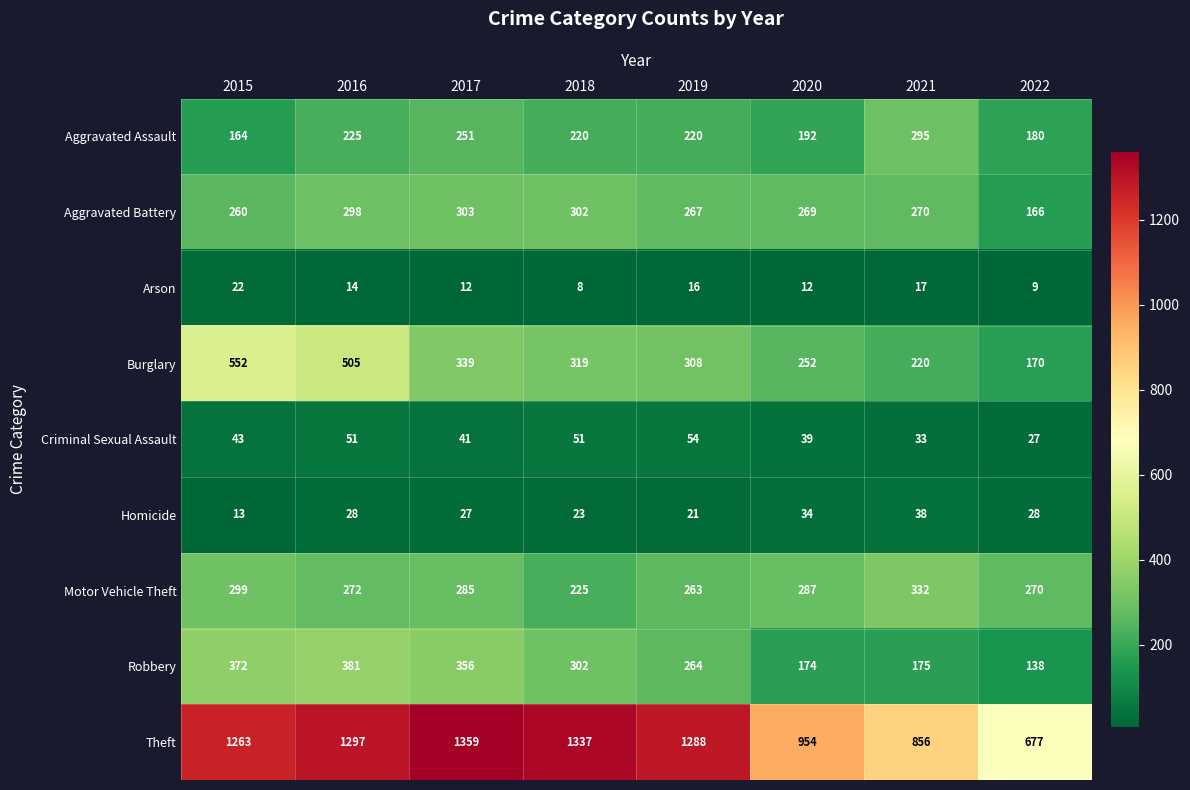

Is it true that Homicide equals 12 at 2021?

False